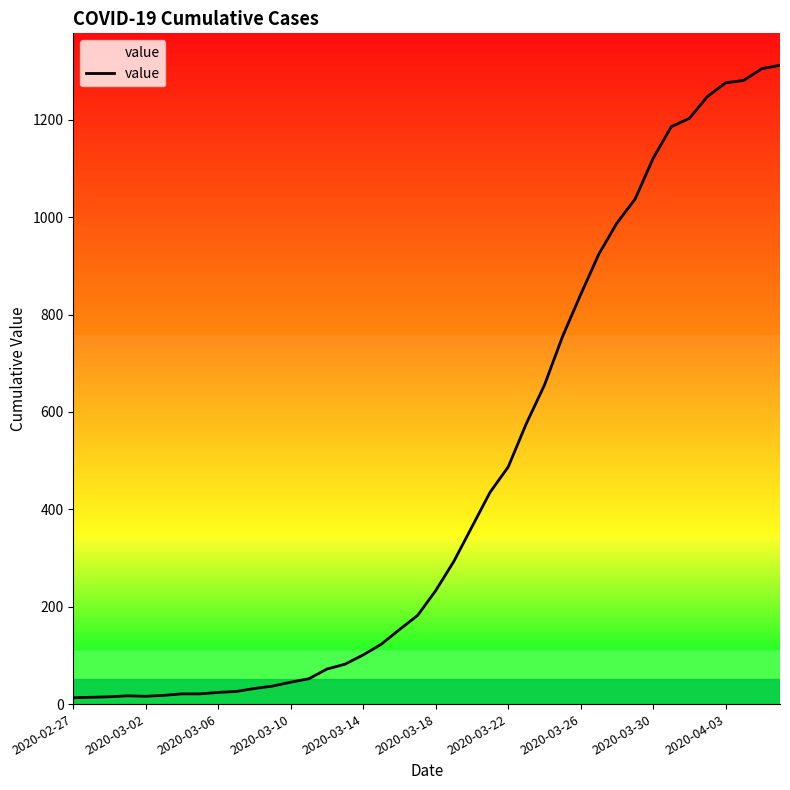

What is the maximum value shown in the chart?

1312